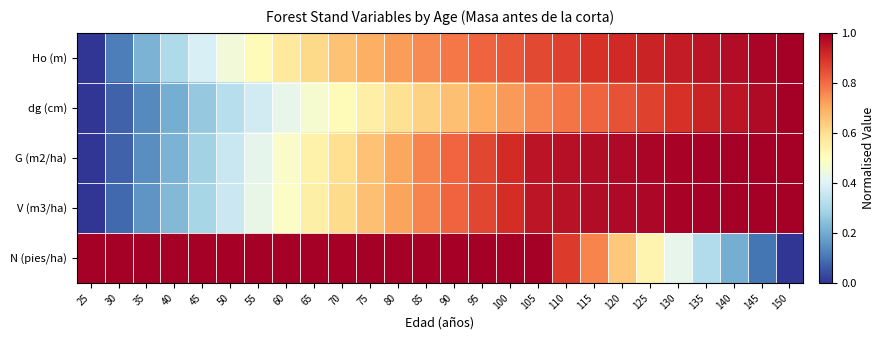

At which category is the sum across all series the highest?

105